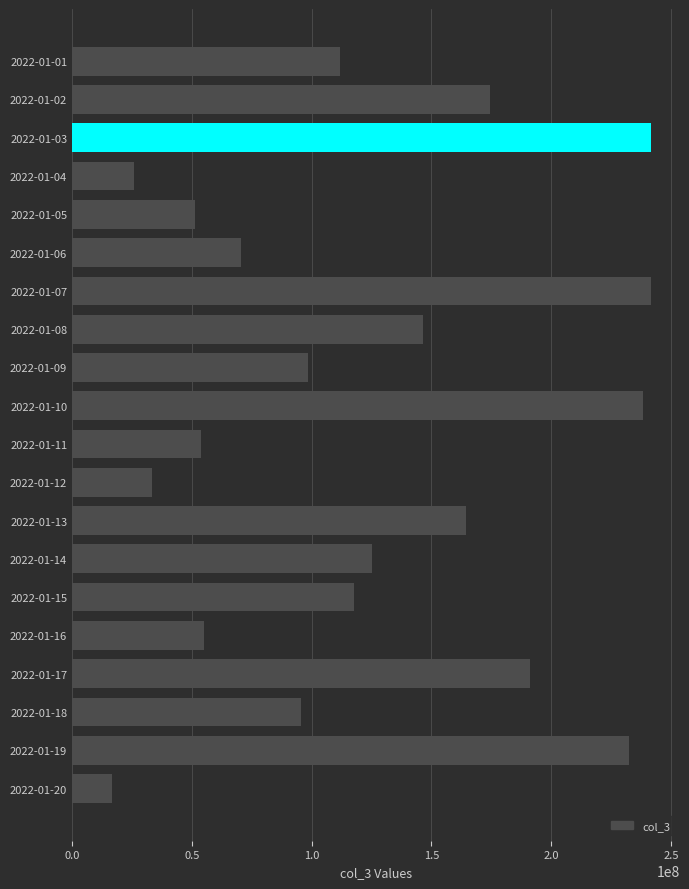

What is the difference between the maximum and minimum values?

225020312